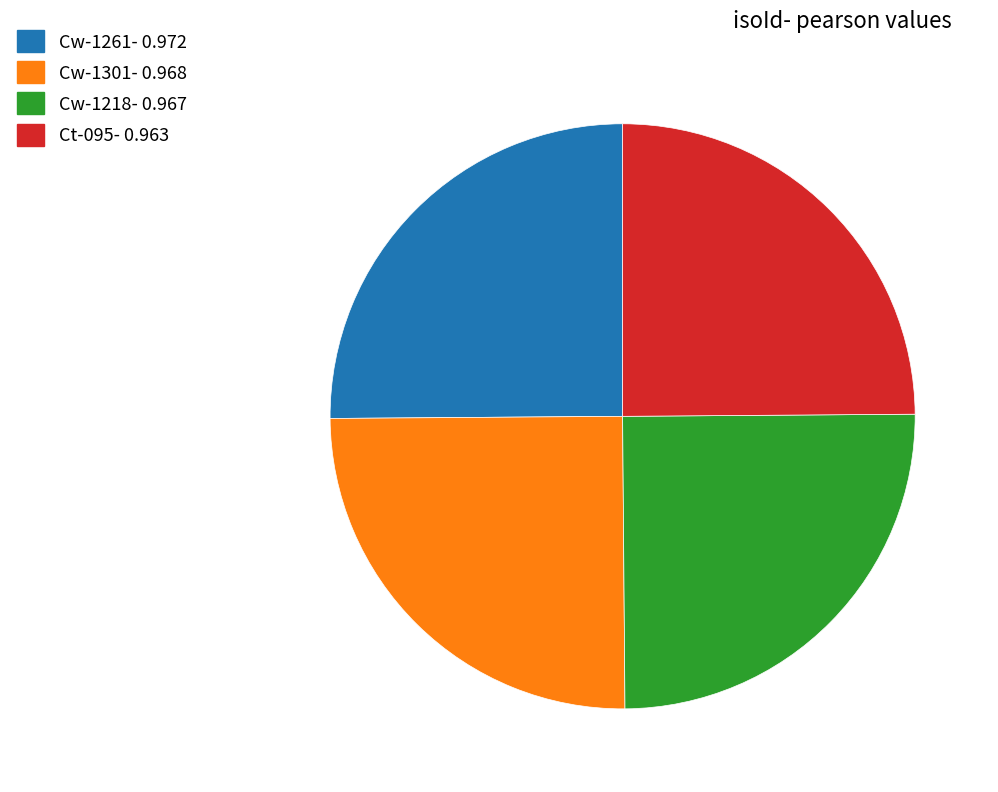

Is it true that Cw-1301 is 37% of the pie?

False